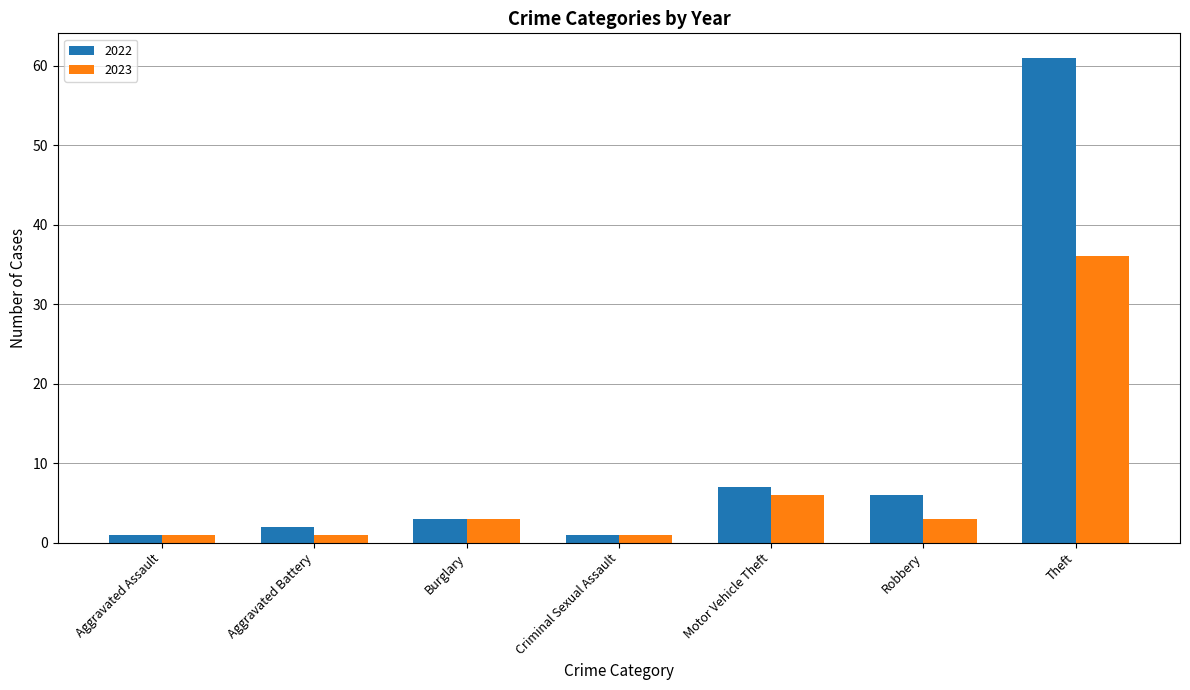

Which series has the largest total across all categories?

2022